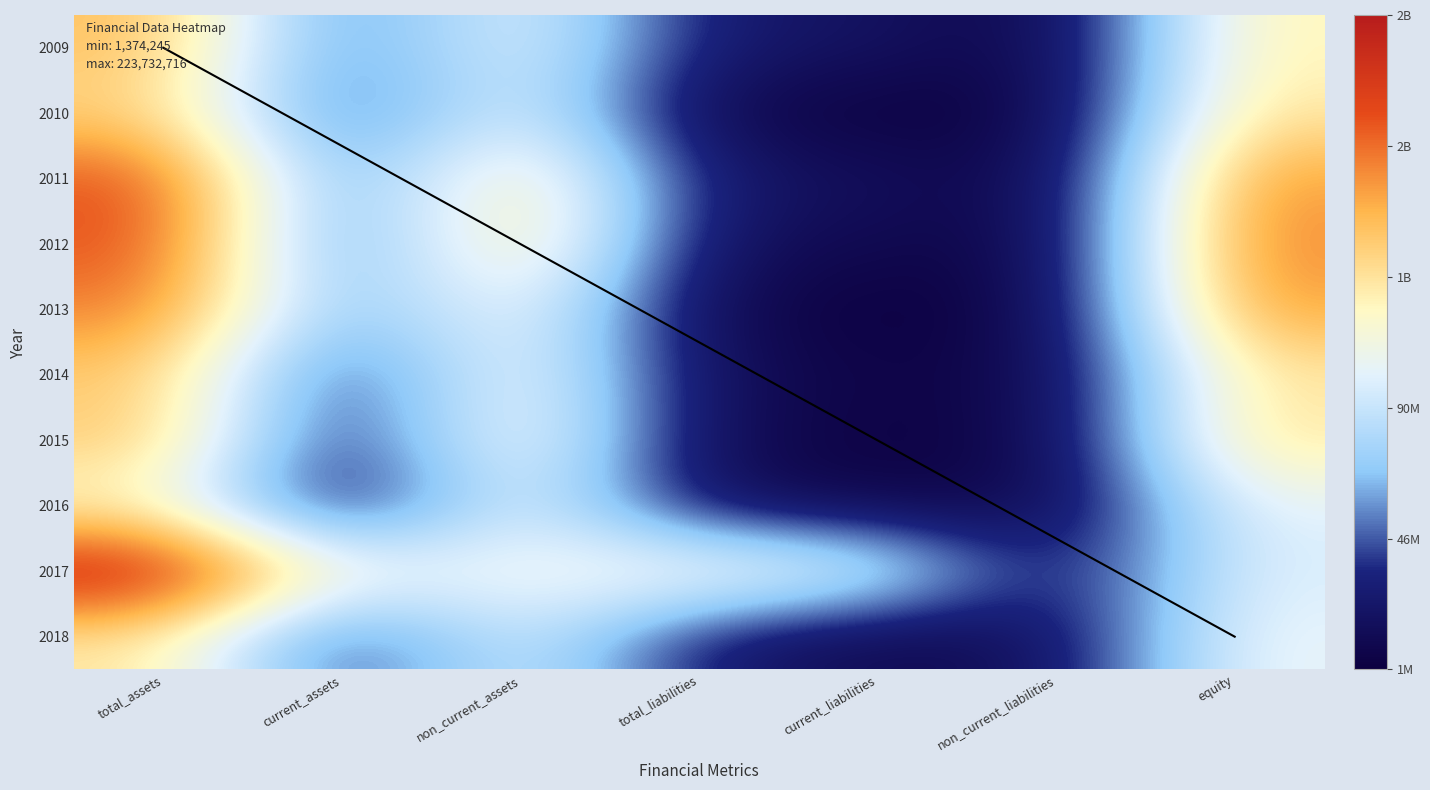

Which has a higher value, total_liabilities or equity?

equity